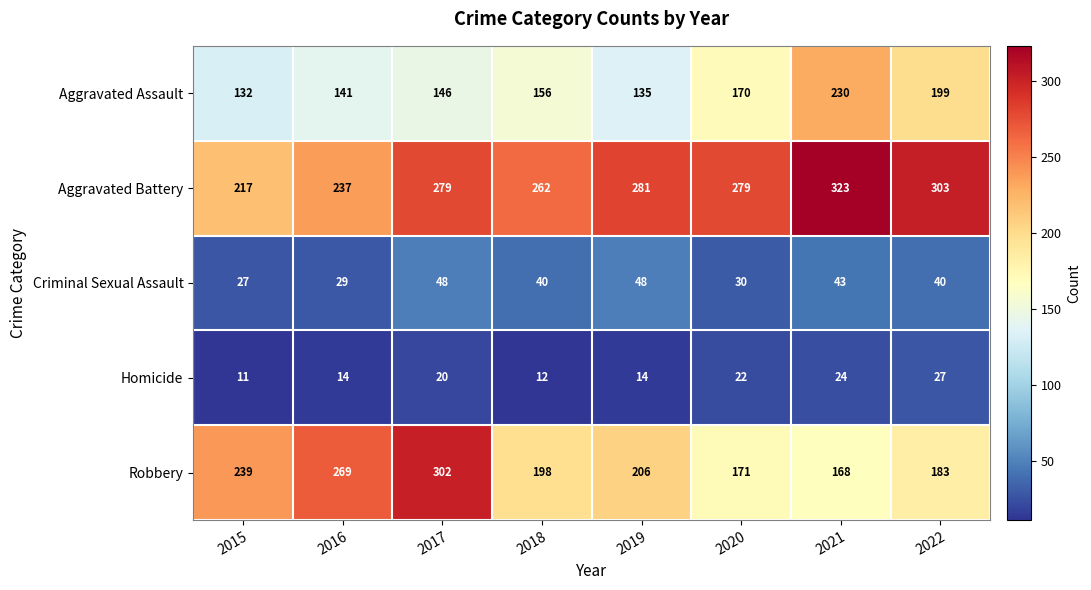

What is the spread (max minus min) of values at 2015?

228